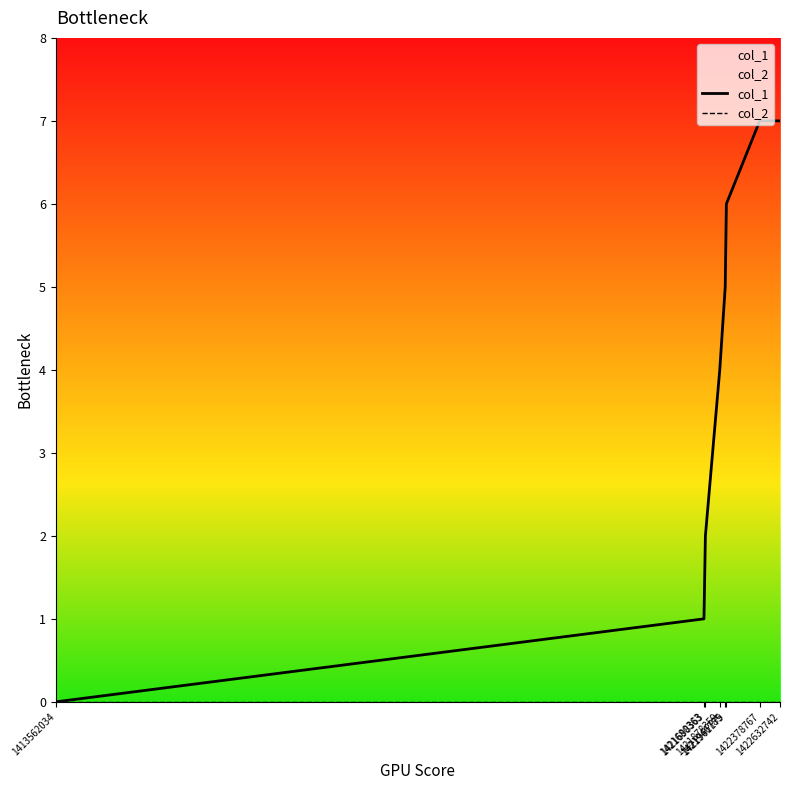

Does the chart display data point markers on the line(s)?

No